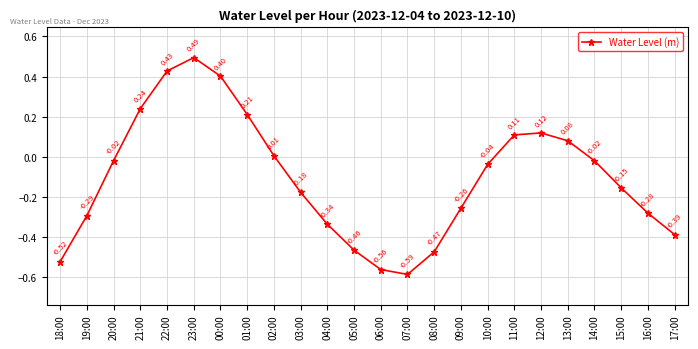

Where is the first local minimum?

07:00